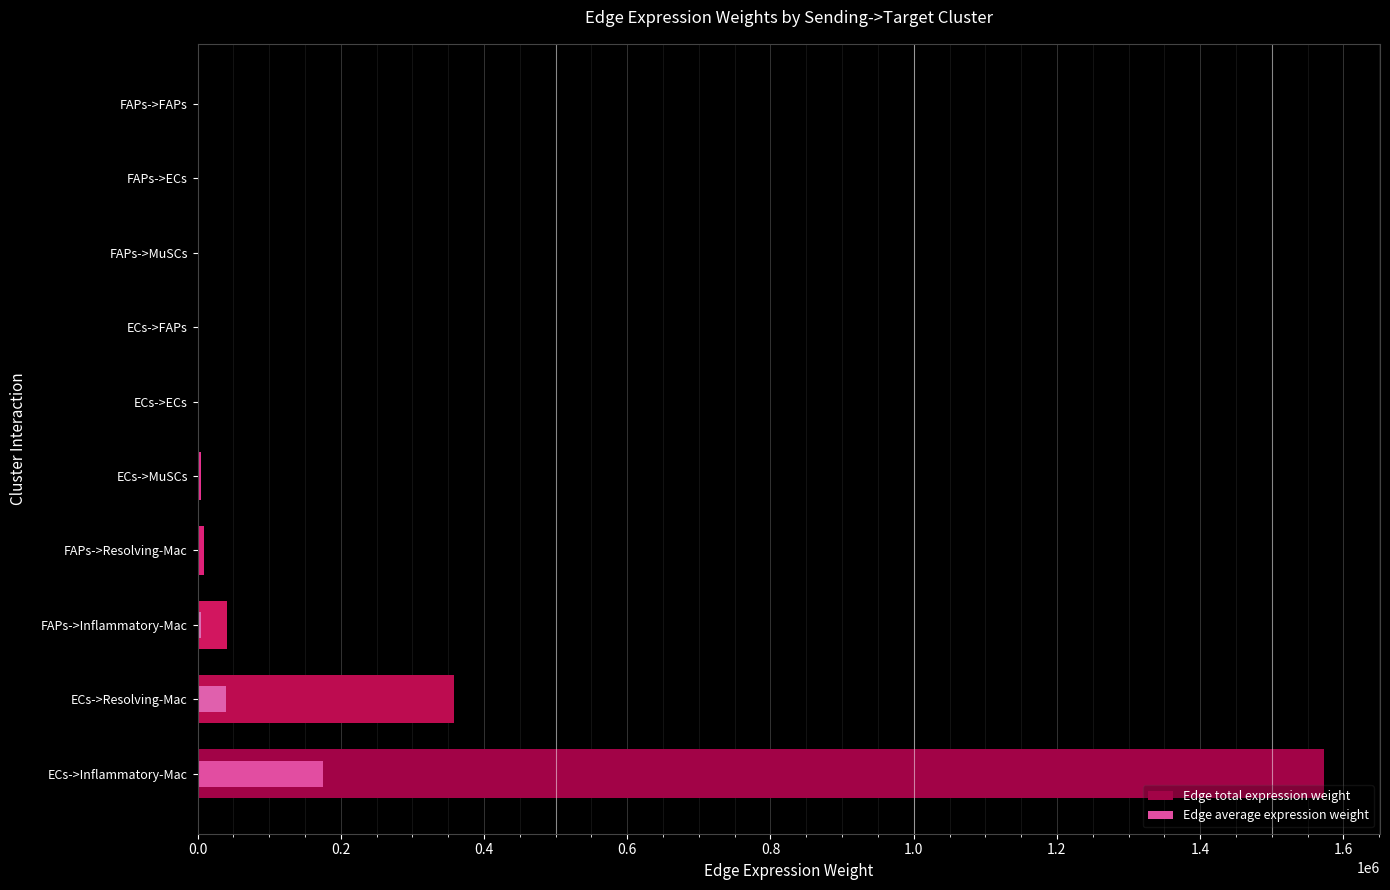

Rank the series at FAPs->Inflammatory-Mac from lowest to highest value.

Edge average expression weight, Edge total expression weight